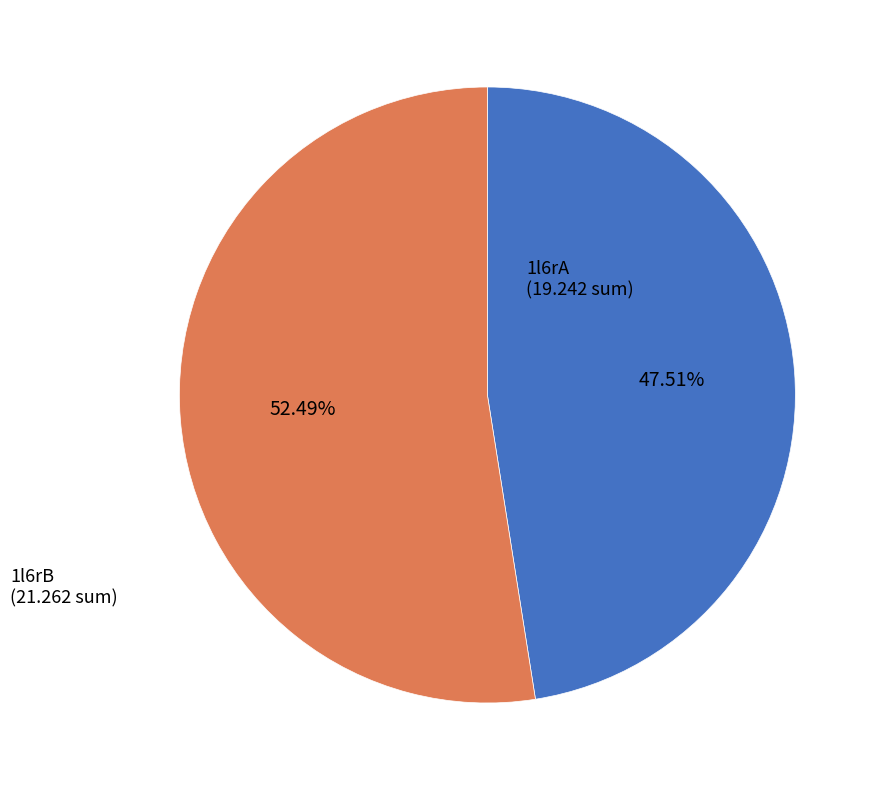

Does any single category account for the majority?

Yes